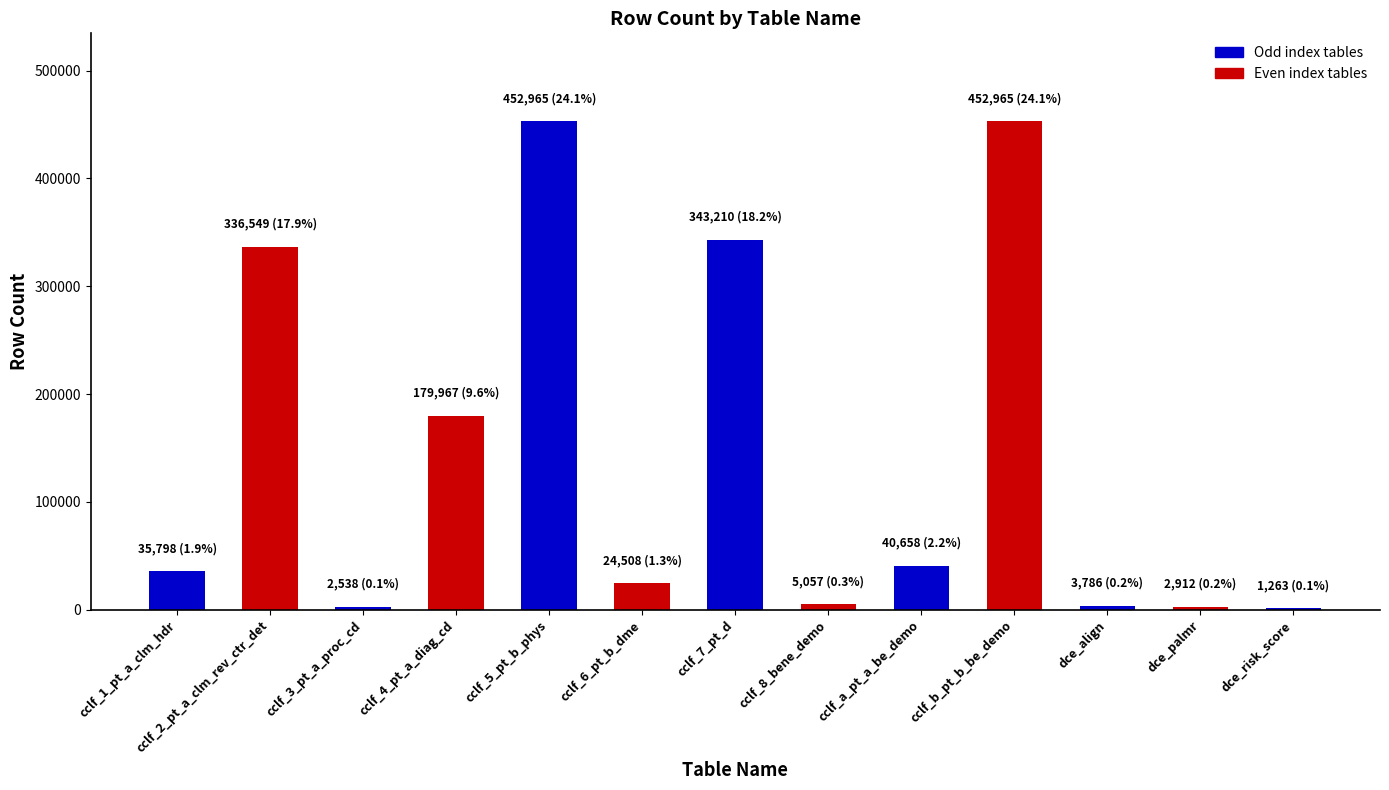

The value at cclf_7_pt_d is 343210. True or false?

True